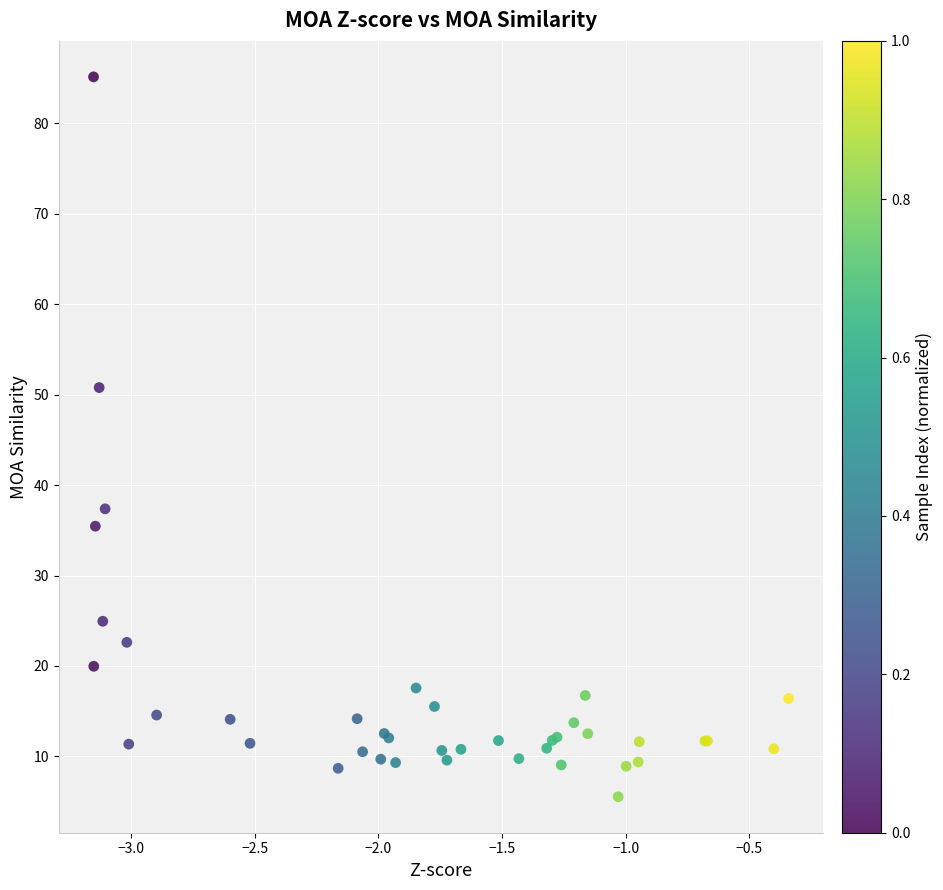

What Y value in the scatter plot is closest to 45?

50.8